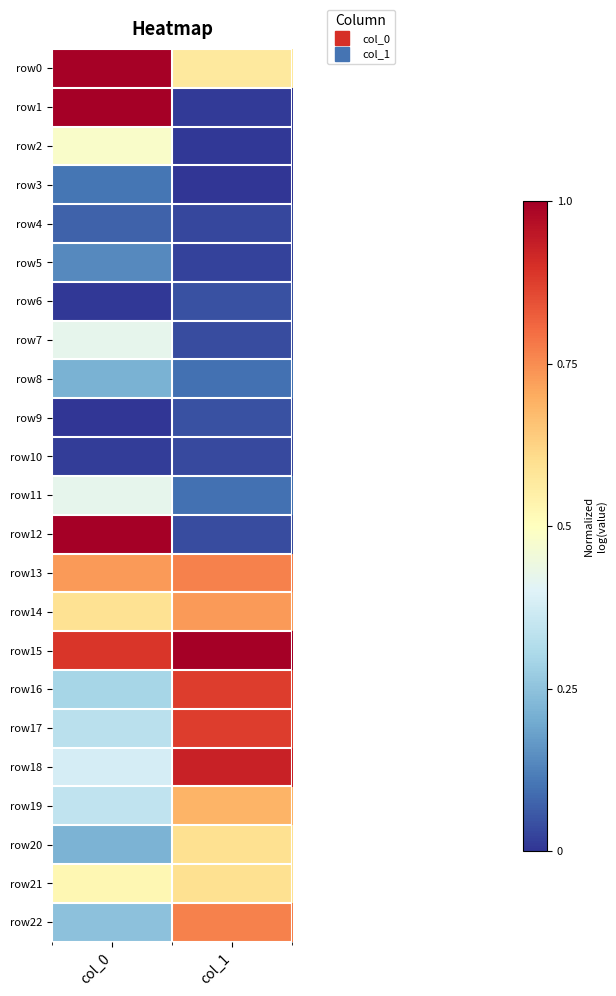

What is the maximum value shown in the chart?

1.0